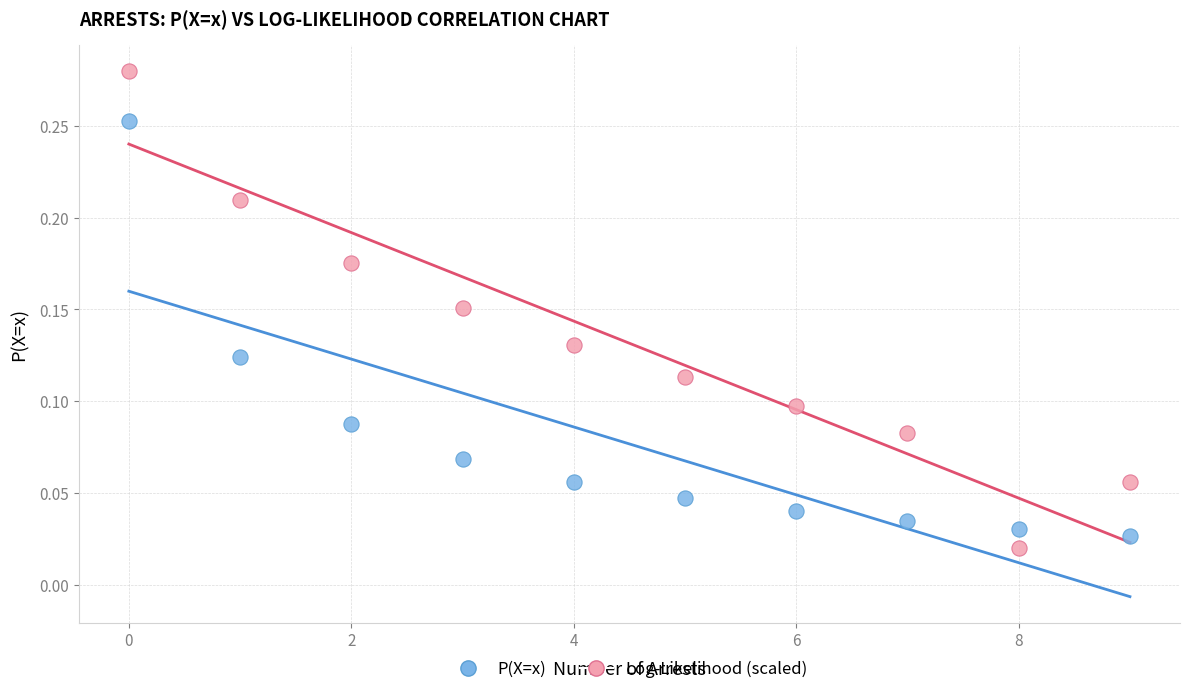

Which series has the widest spread of Y values?

Log-Likelihood (scaled)